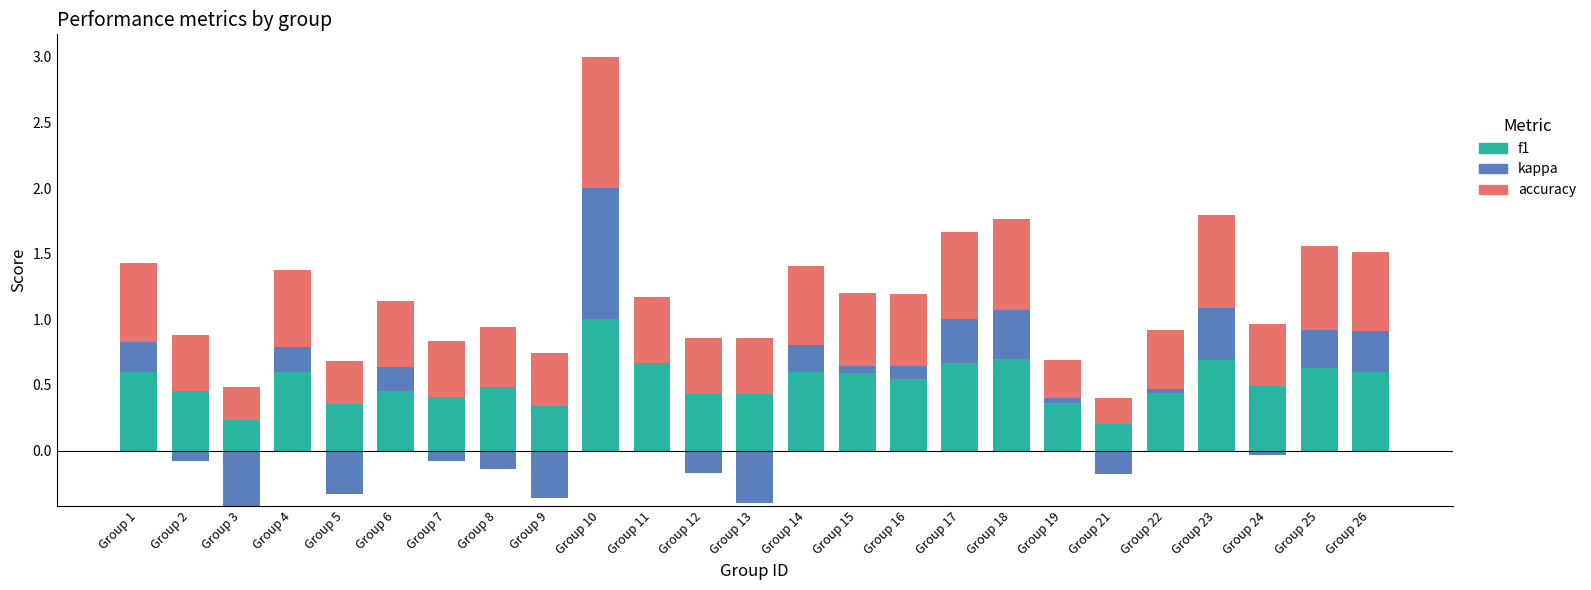

Rank the series at Group 13 from lowest to highest value.

kappa, accuracy, f1